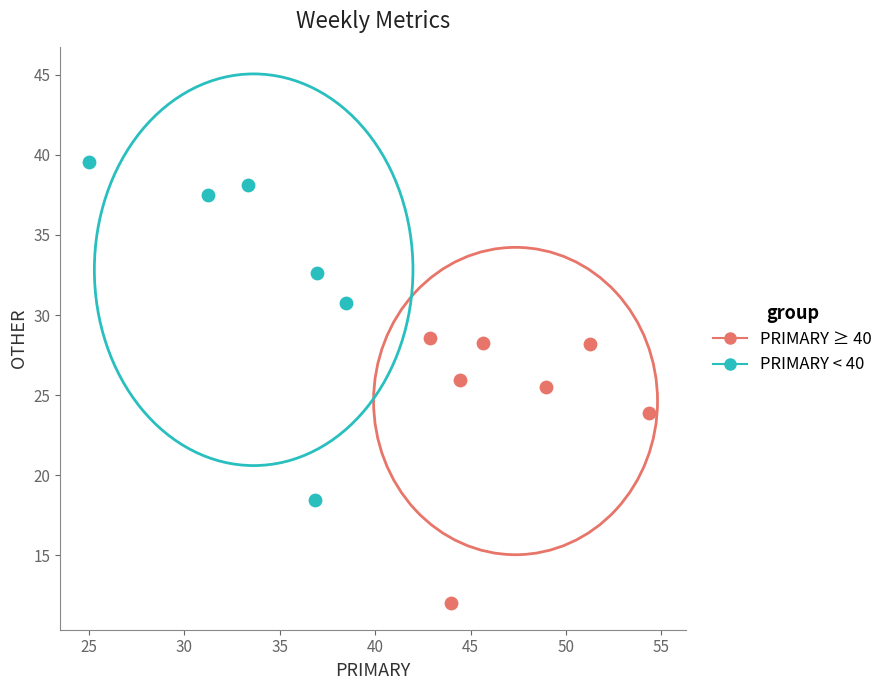

Which series reaches the maximum Y coordinate?

PRIMARY < 40